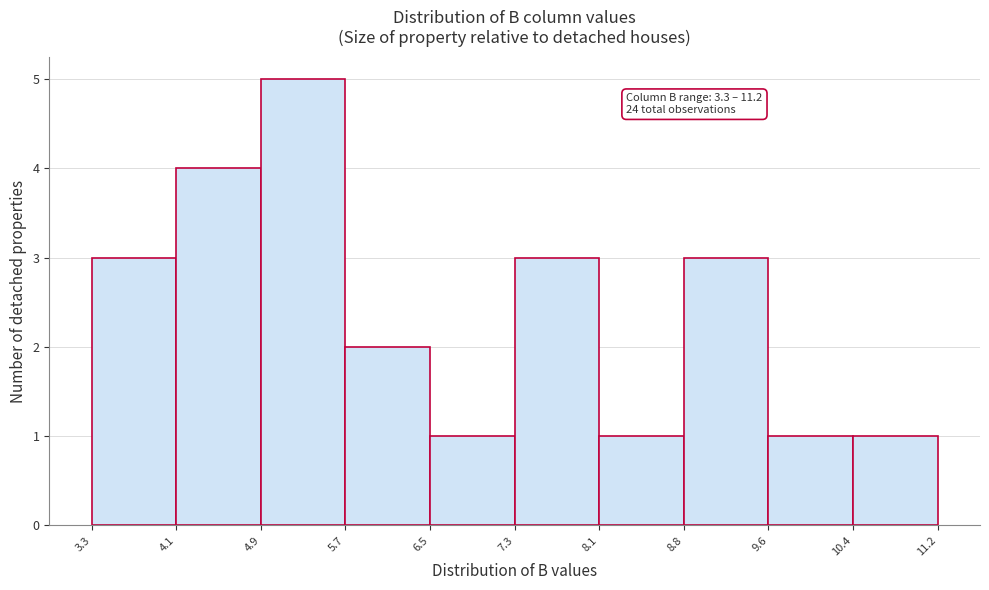

Which range on the x-axis has the tallest bar?

4.9 to 5.7